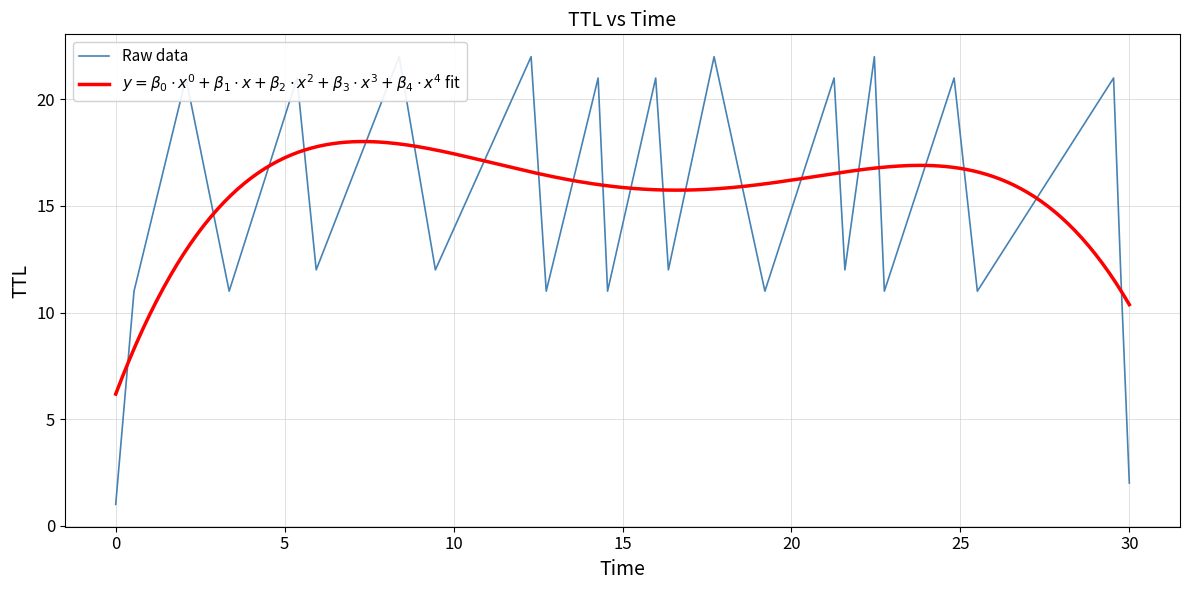

How many data points does each series have?

25